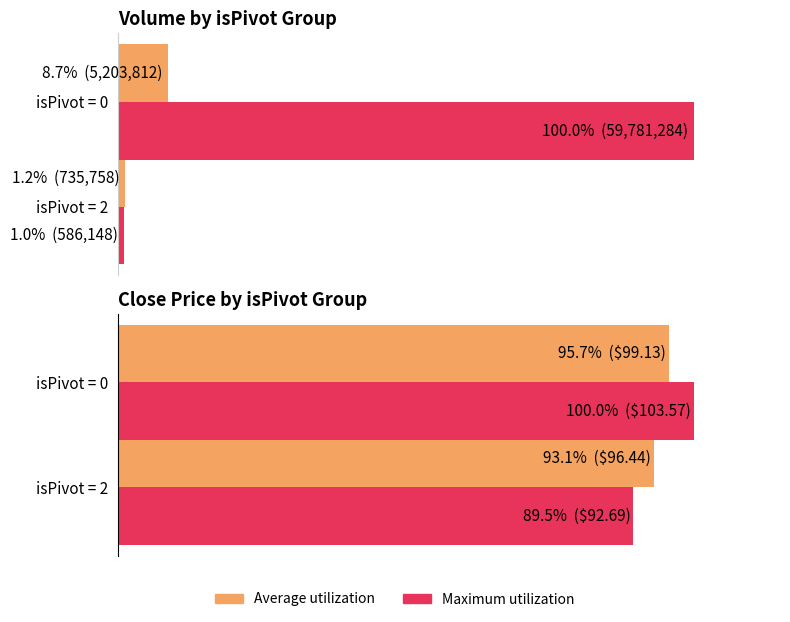

How many data points does each series have?

2